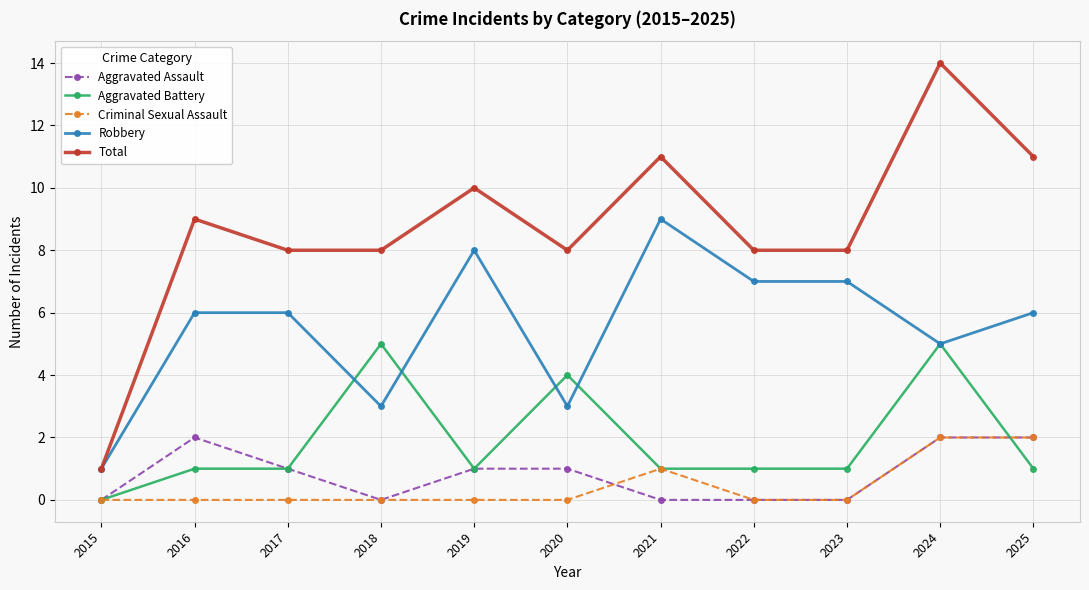

How many lines are shown in the chart?

5